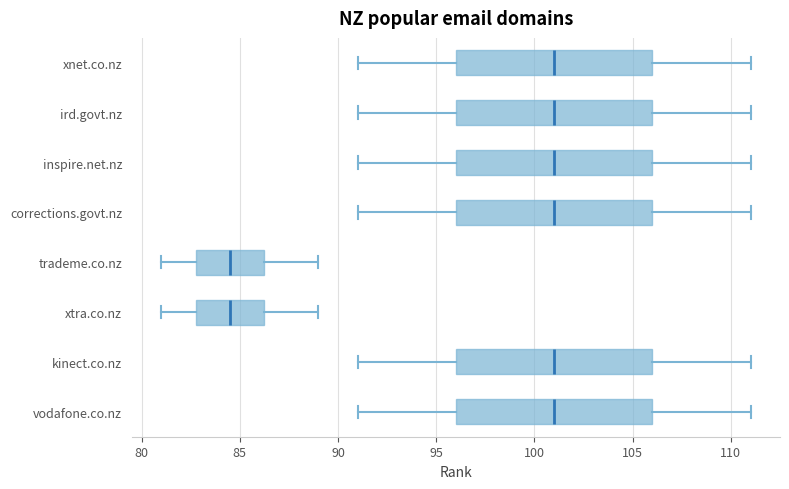

Reading bottom to top, read every box against the x-axis: the position of its median line, the range the box covers, and the ends of its whiskers. The values are not printed on the chart, so give them approximately, as read against the axis.

vodafone.co.nz: median 101.0, box 96.0 to 106.0, whiskers 91.0 to 111.0
kinect.co.nz: median 101.0, box 96.0 to 106.0, whiskers 91.0 to 111.0
xtra.co.nz: median 84.5, box 83.0 to 86.5, whiskers 81.0 to 89.0
trademe.co.nz: median 84.5, box 83.0 to 86.5, whiskers 81.0 to 89.0
corrections.govt.nz: median 101.0, box 96.0 to 106.0, whiskers 91.0 to 111.0
inspire.net.nz: median 101.0, box 96.0 to 106.0, whiskers 91.0 to 111.0
ird.govt.nz: median 101.0, box 96.0 to 106.0, whiskers 91.0 to 111.0
xnet.co.nz: median 101.0, box 96.0 to 106.0, whiskers 91.0 to 111.0